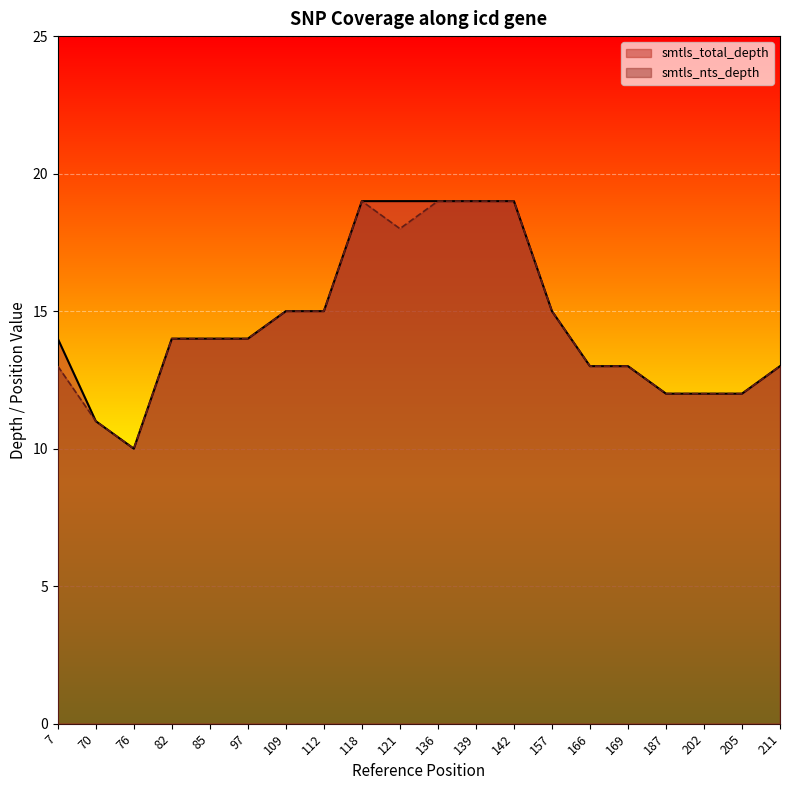

Which series has the largest range (max minus min)?

smtls_total_depth